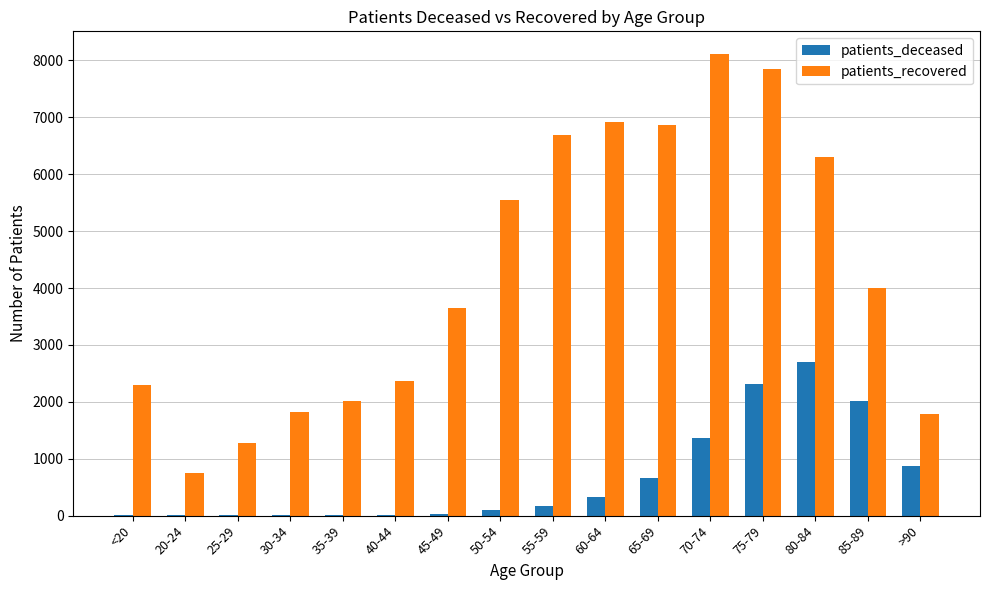

Are the bars horizontal?

No